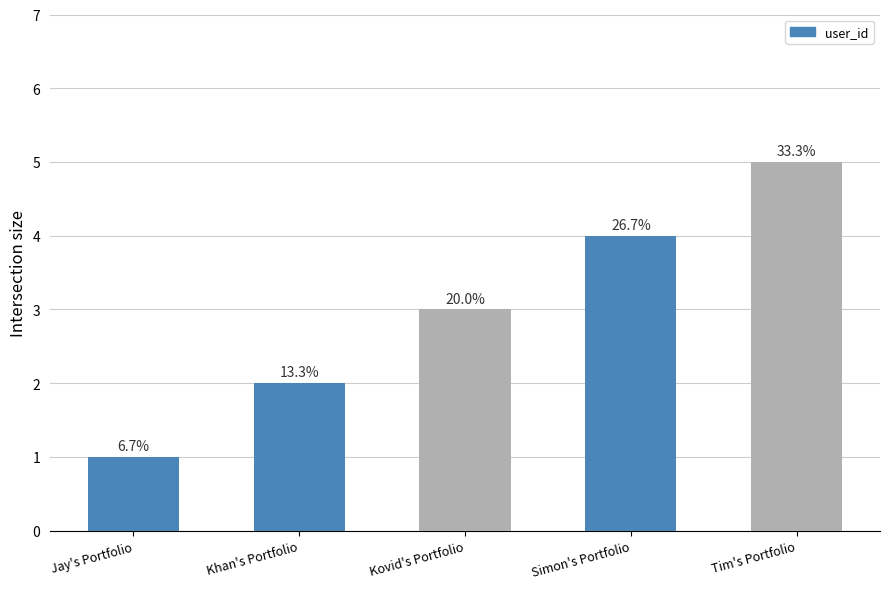

Reading left to right, what are all the values shown in this chart?

1	2	3	4	5